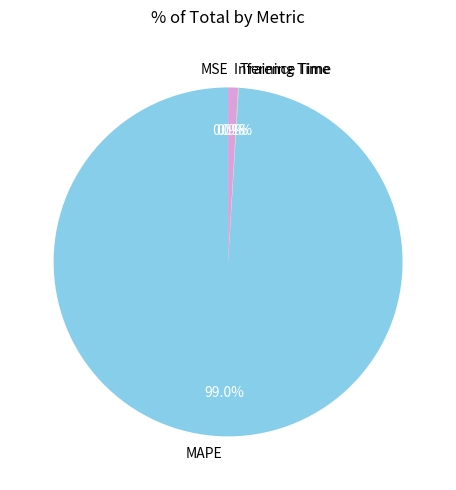

What is the majority slice?

MAPE